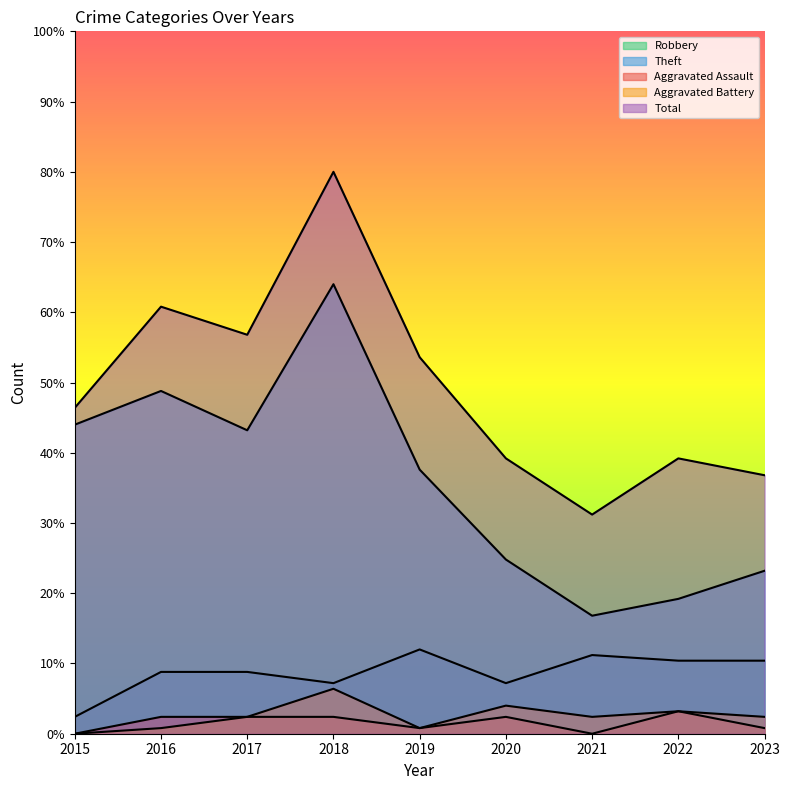

At which category is the sum across all series the highest?

2018